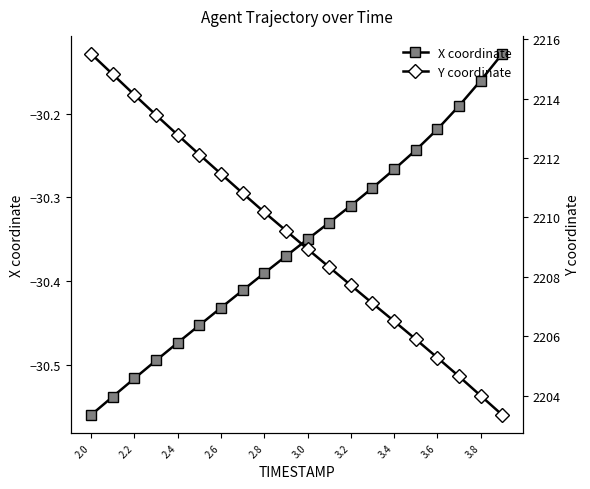

What is the value of the Y coordinate point at the 10th from the left?

2209.6